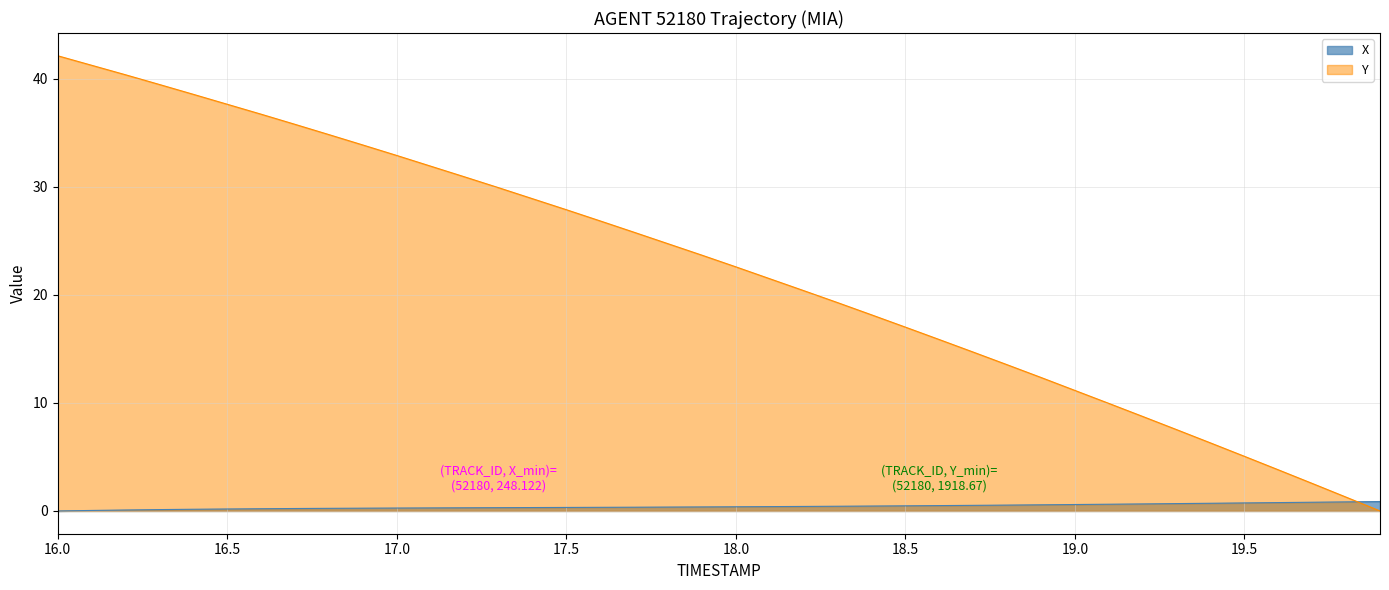

What is the sum of all X values?

16.8